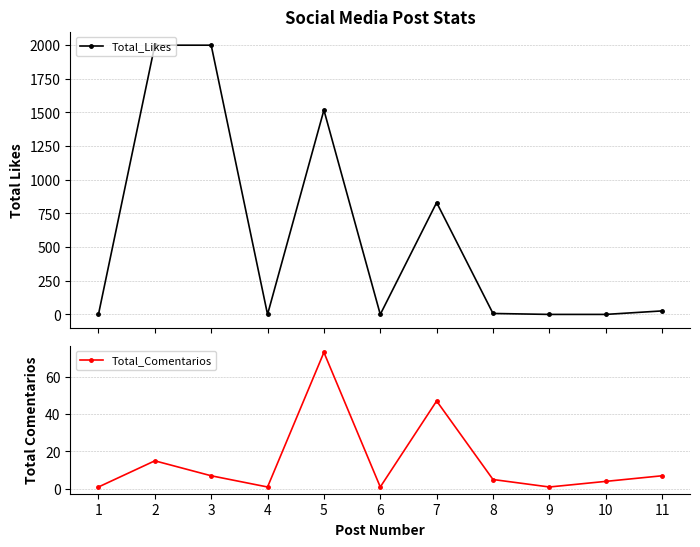

Between which two adjacent categories do Total_Comentarios and Total_Likes first intersect?

1 and 2